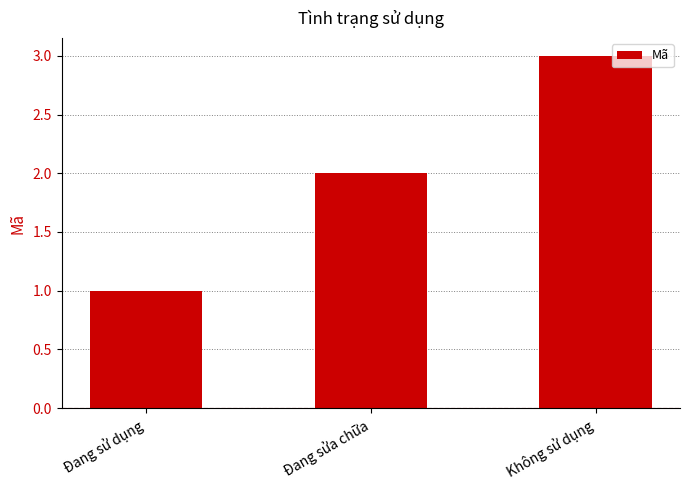

What is the sum of all values?

6